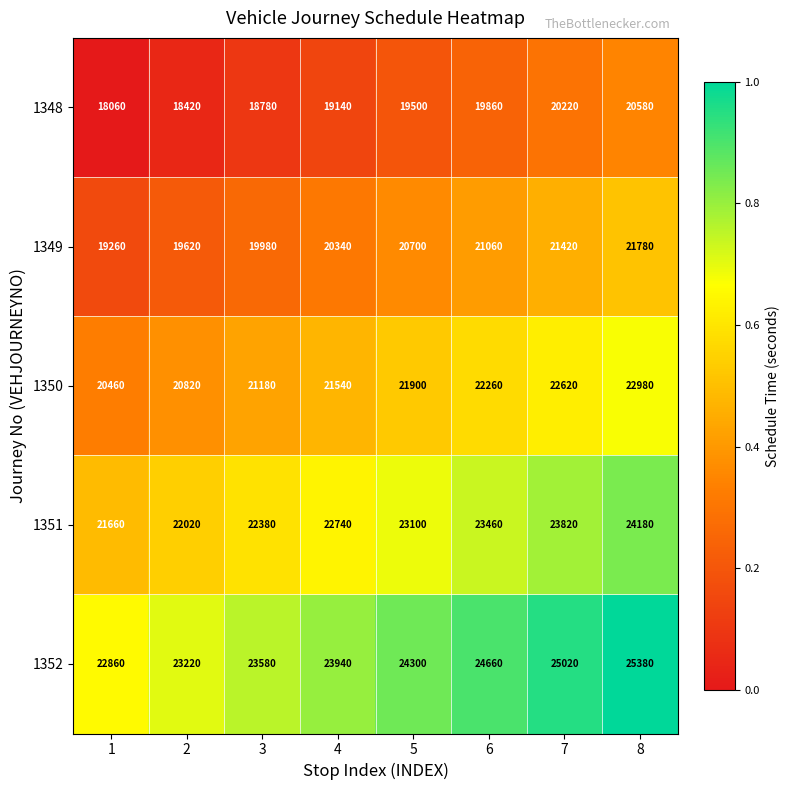

Which category has the highest value in the 1348 series?

8